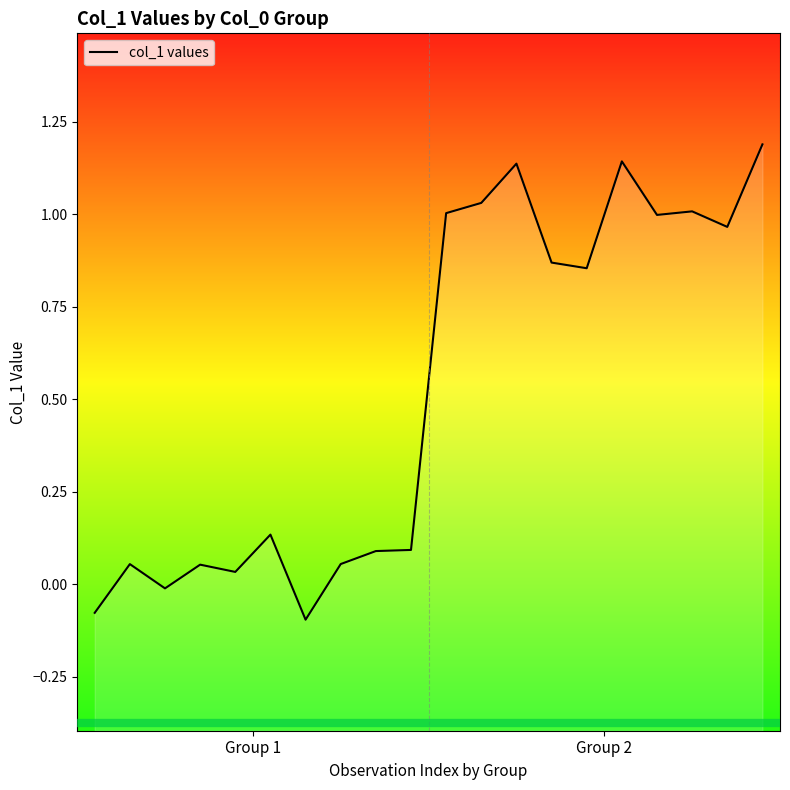

At which category does the chart reach its peak across all series?

19